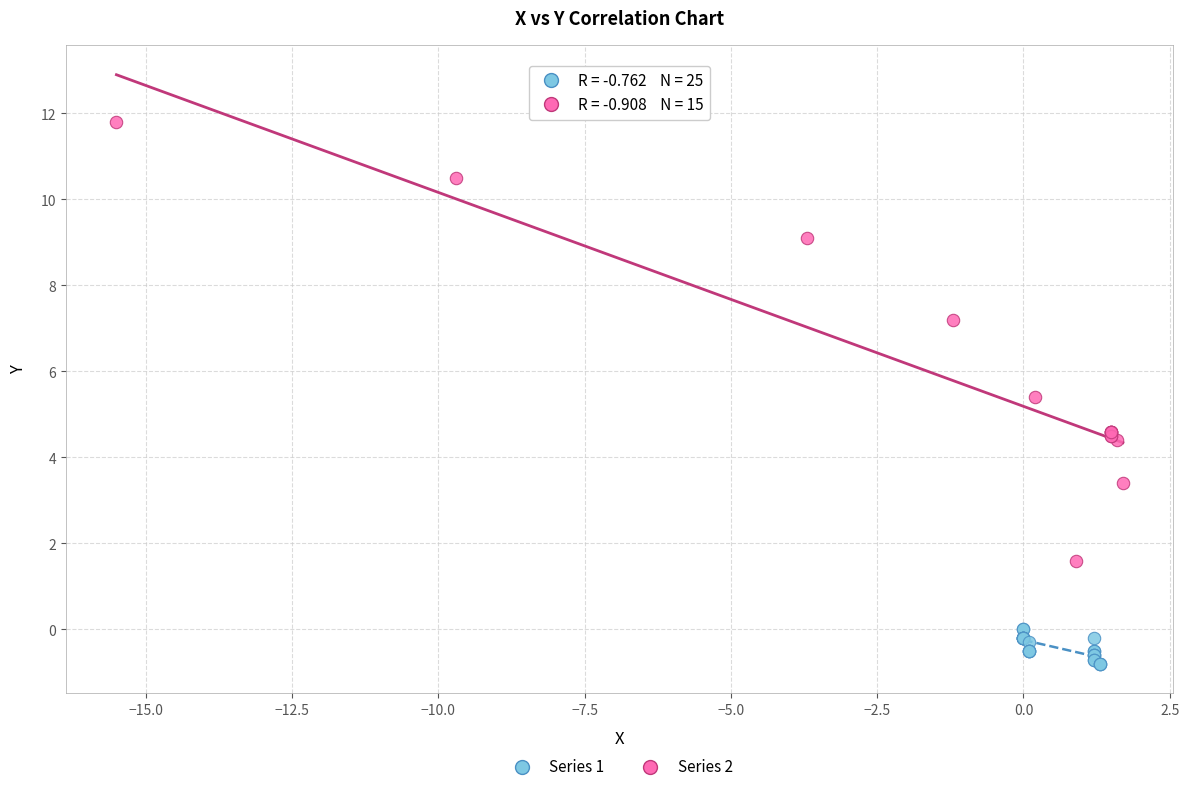

Which series has the widest spread of Y values?

Series 2